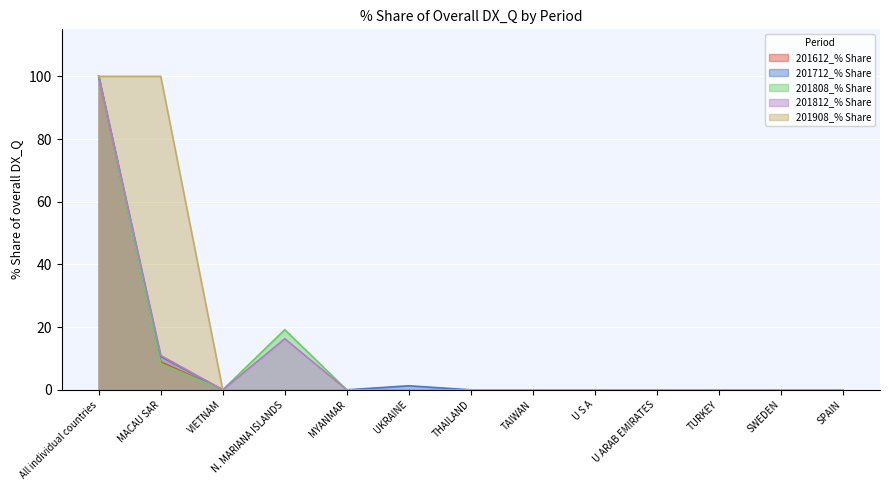

True or false: 201812_% Share has a value of 0.0 at TAIWAN.

True